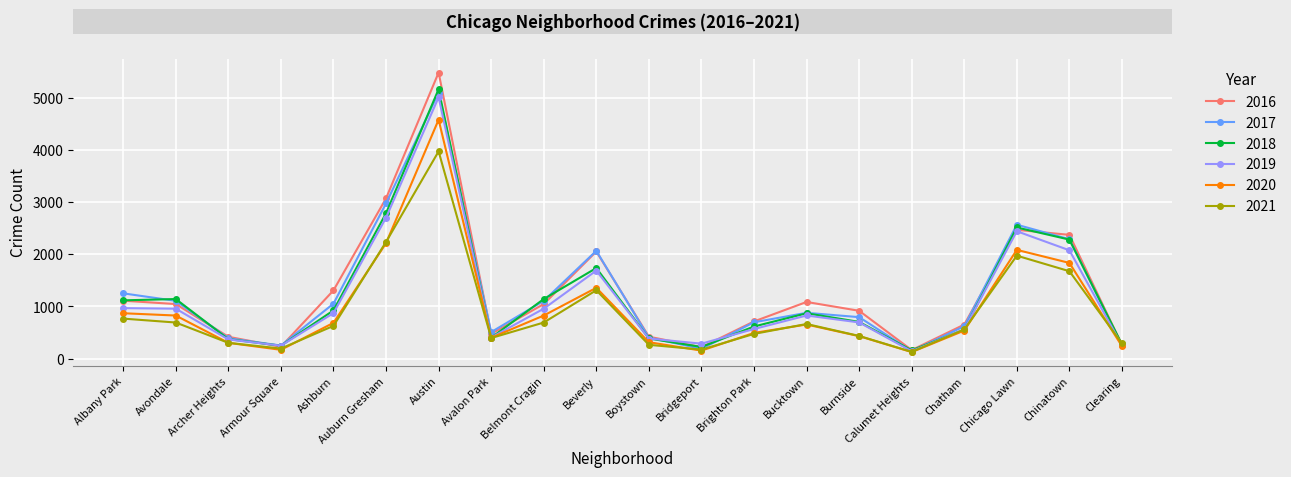

What is the label of the 3rd point from the left?

Archer Heights